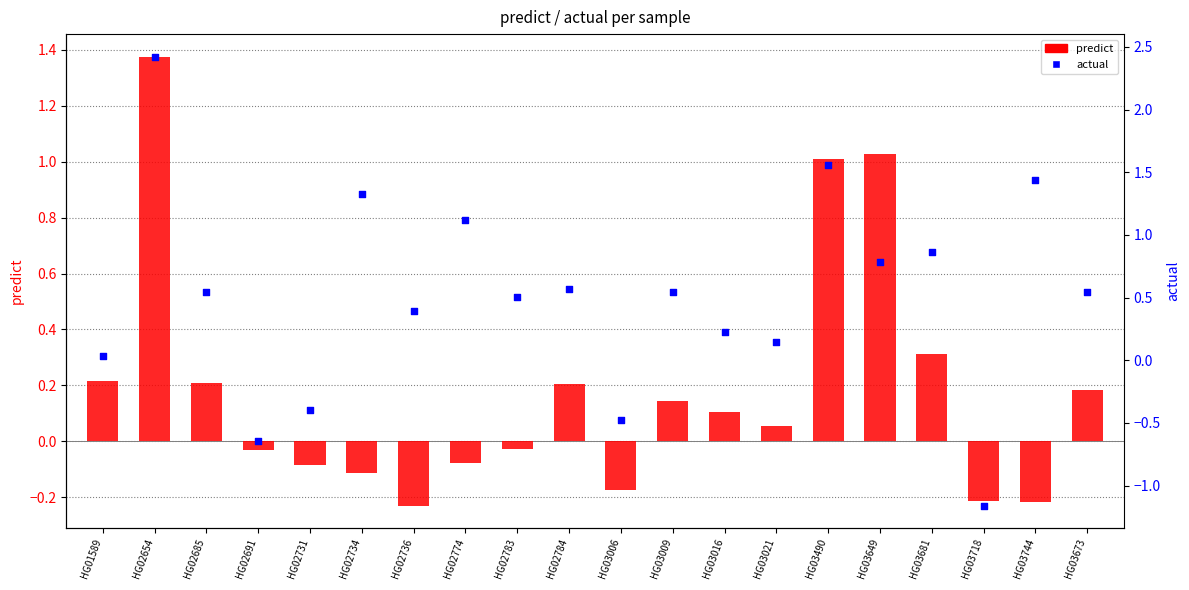

At how many categories does at least one series exceed 2?

1